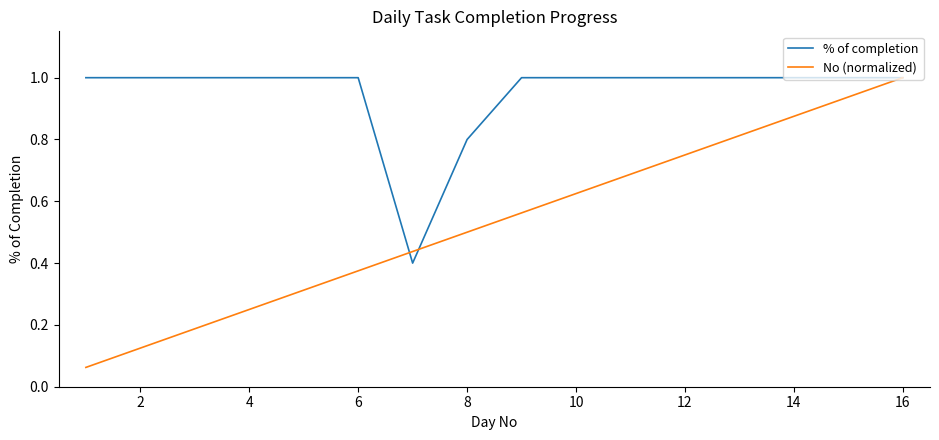

List the series in order of their overall mean, lowest first.

No (normalized), % of completion